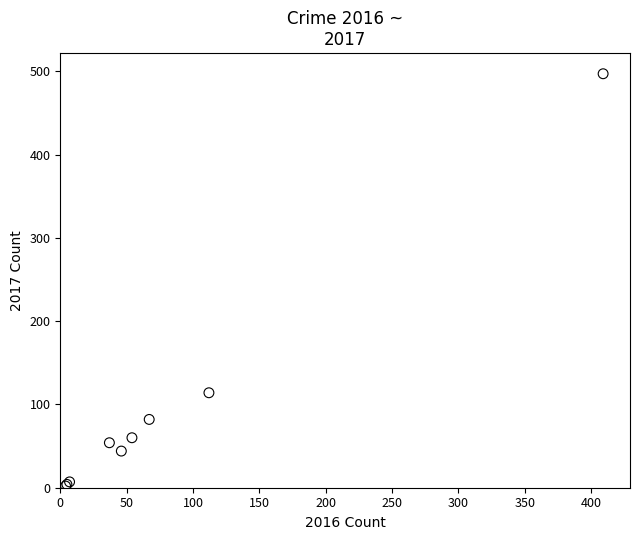

What Y value in the scatter plot is closest to 249?

114